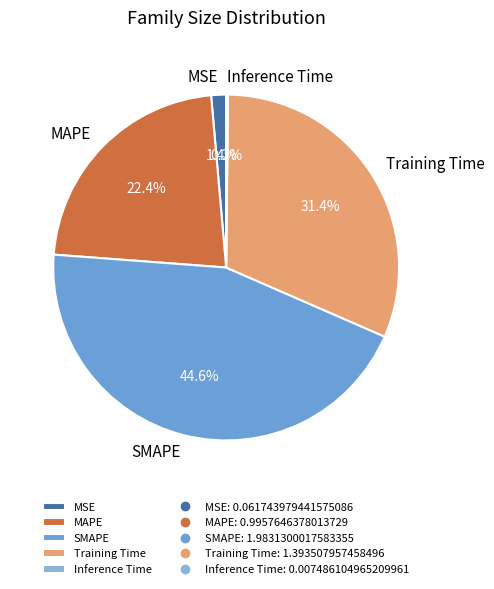

To the nearest percent, what percentage of the pie is Training Time?

31%